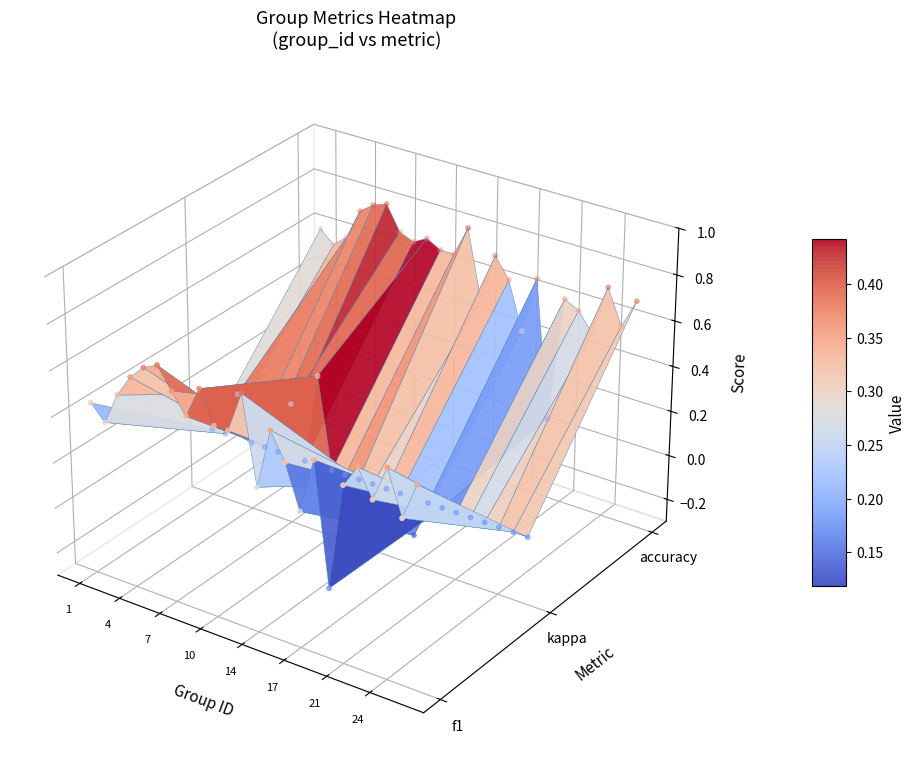

Rank the series by their average value, from highest to lowest.

accuracy, f1, kappa